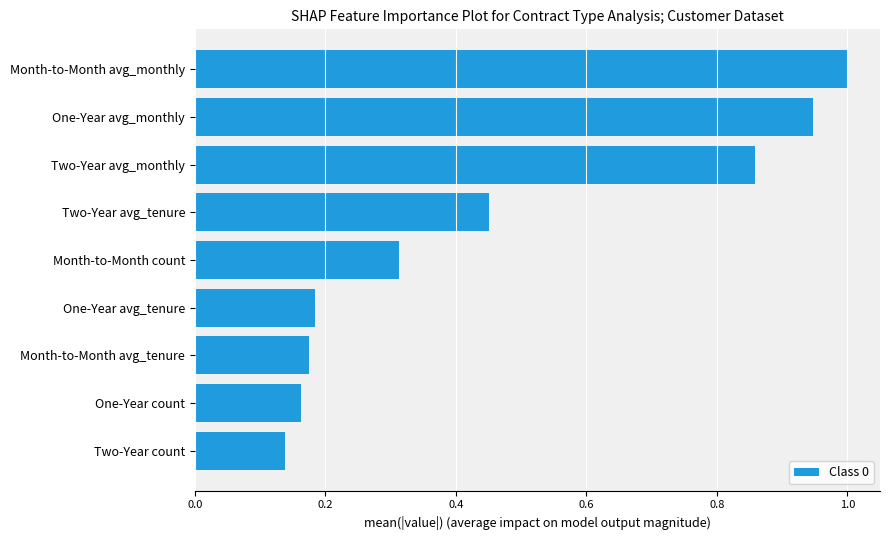

What is the maximum value shown in the chart?

1.0